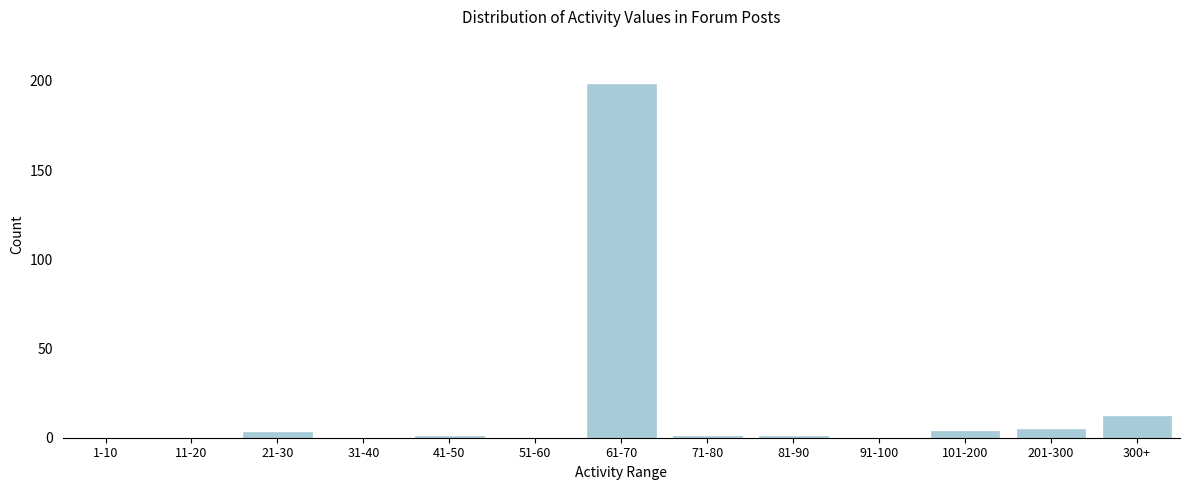

Reading left to right, extract all data points from this chart.

1-10=0	11-20=0	21-30=3	31-40=0	41-50=1	51-60=0	61-70=198	71-80=1	81-90=1	91-100=0	101-200=4	201-300=5	300+=12